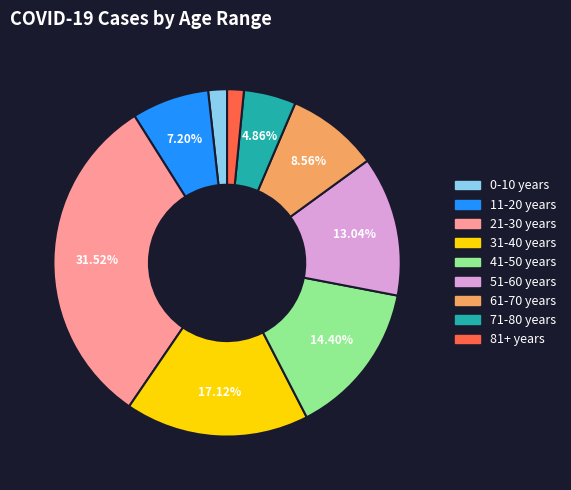

Does 81+ years represent more than half of the total?

No